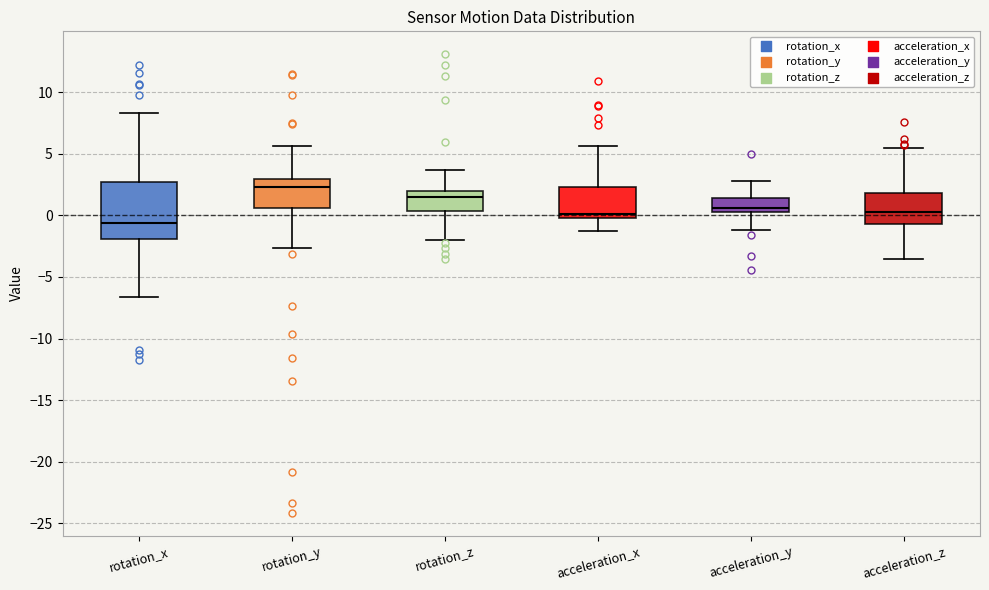

Which box's median line is the highest?

rotation_y